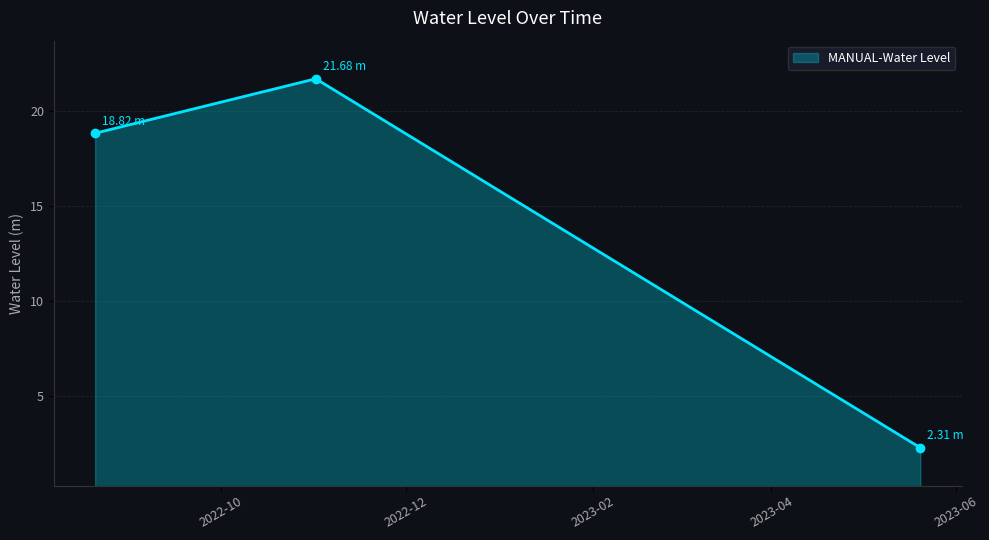

How many categories are shown in the chart?

3